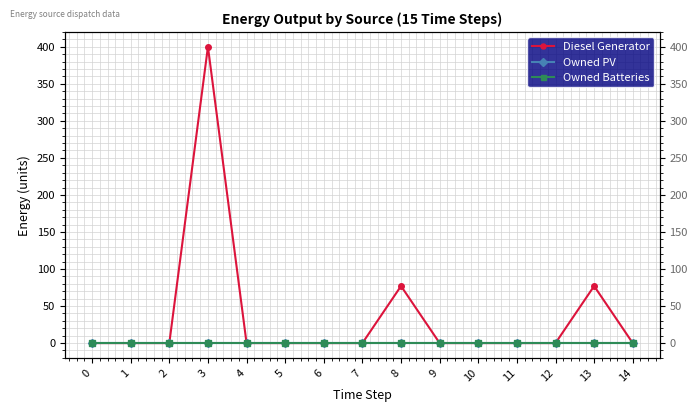

Is the value of Owned Batteries at 10 greater than the value of Diesel Generator at 0?

No